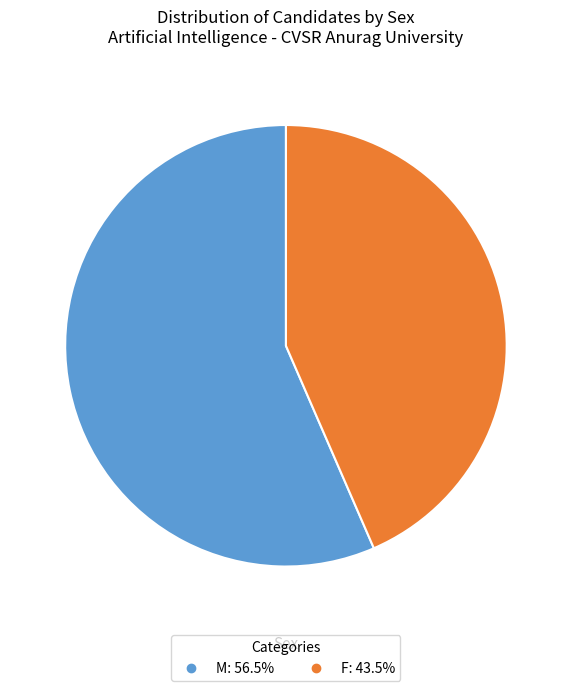

Which has a higher value, M or F?

M